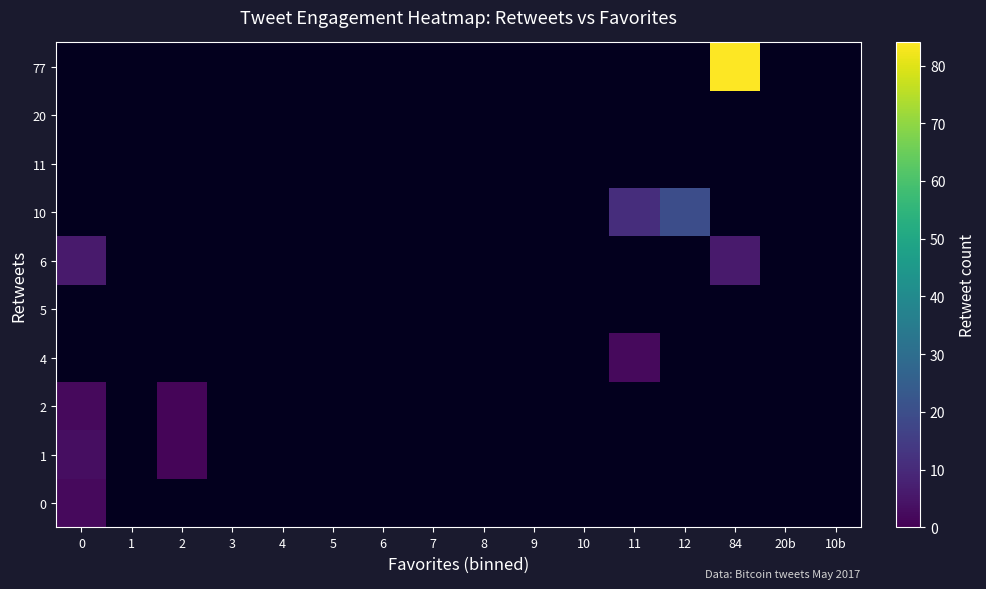

How many positive values does the 1 series have?

2